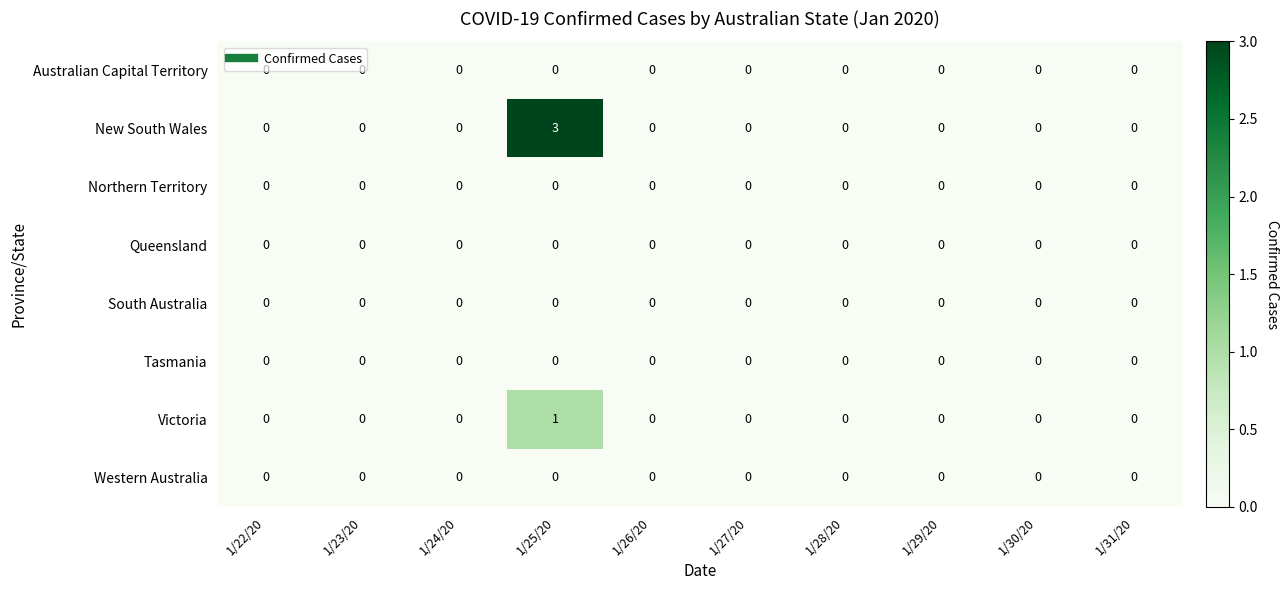

At which category is the sum across all series the highest?

1/25/20